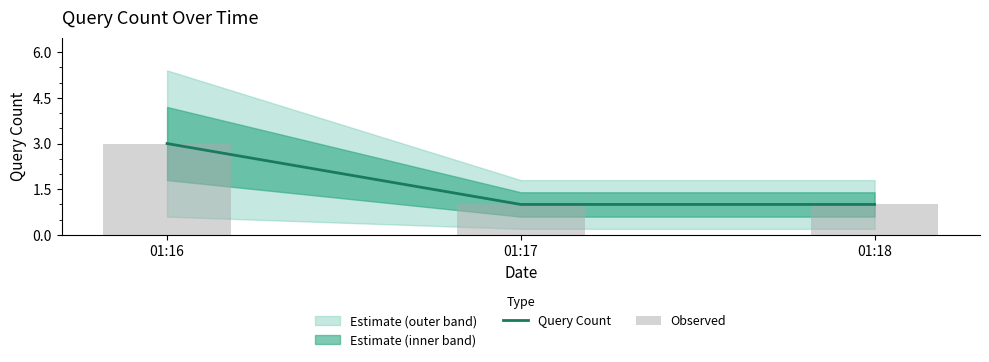

Reading right to left, transcribe all the data shown in this chart.

Query Count: 01:18=1	01:17=1	01:16=3
Observed: 01:18=1	01:17=1	01:16=3